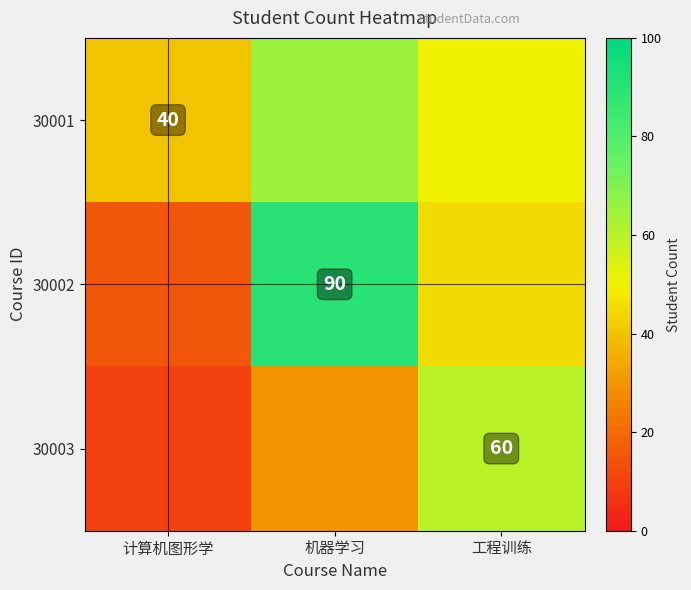

Is it true that 30003 equals 60 at 工程训练?

True